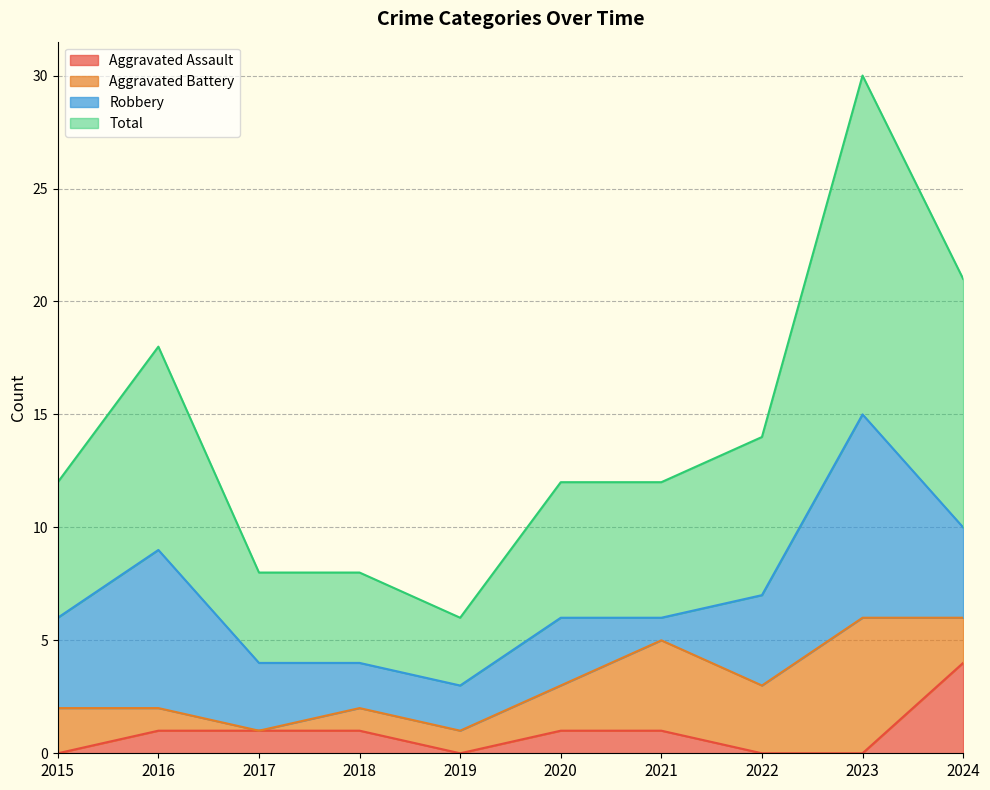

What is the value of the Total point at the 3rd from the left?

8